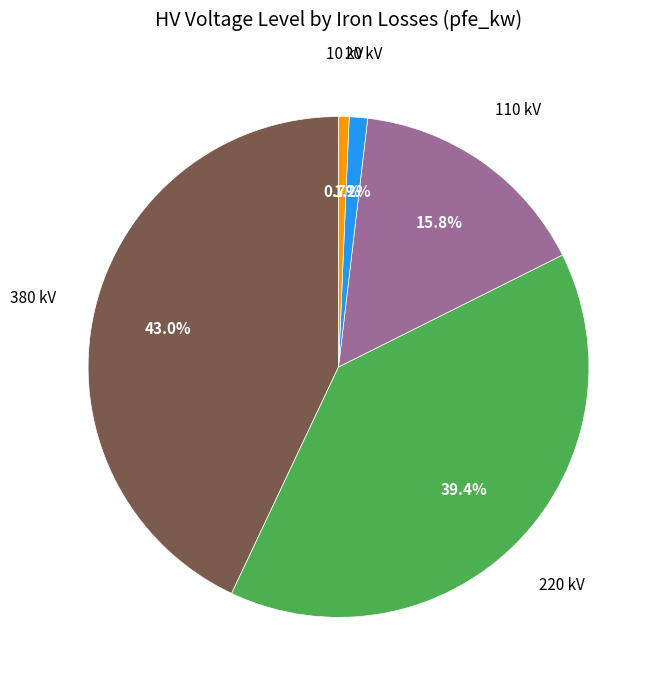

Is there a majority slice in this chart?

No